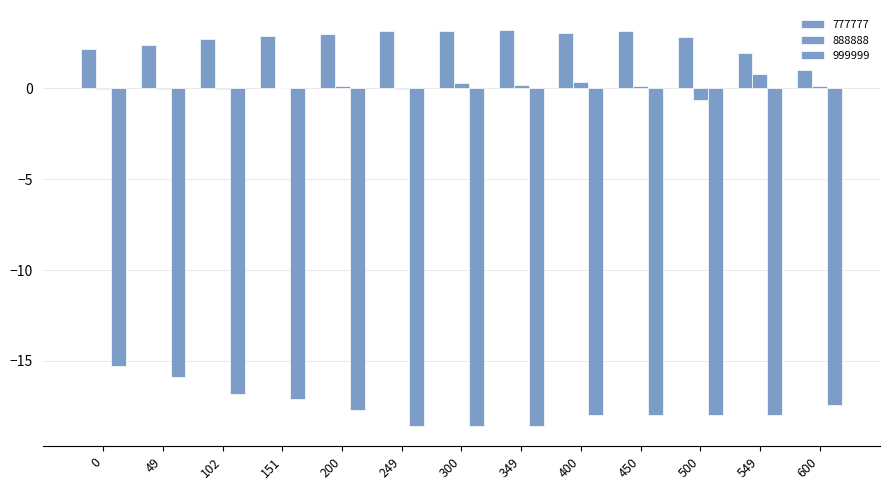

What is the sum of the 888888 values at 249 and 0?

-0.1